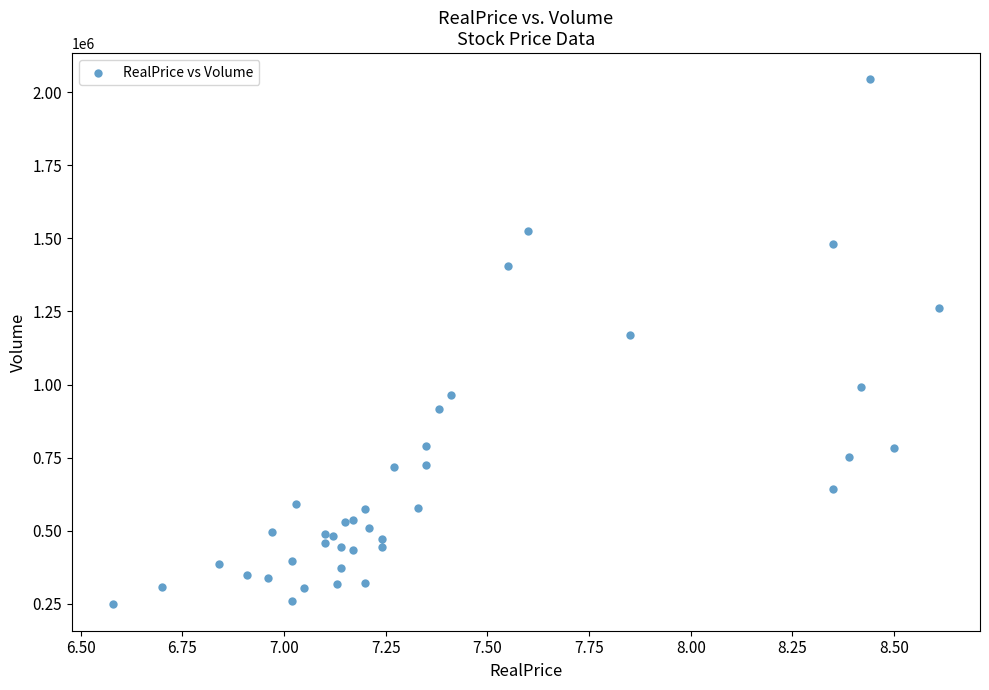

What Y value in the scatter plot is closest to 1145831?

1170502